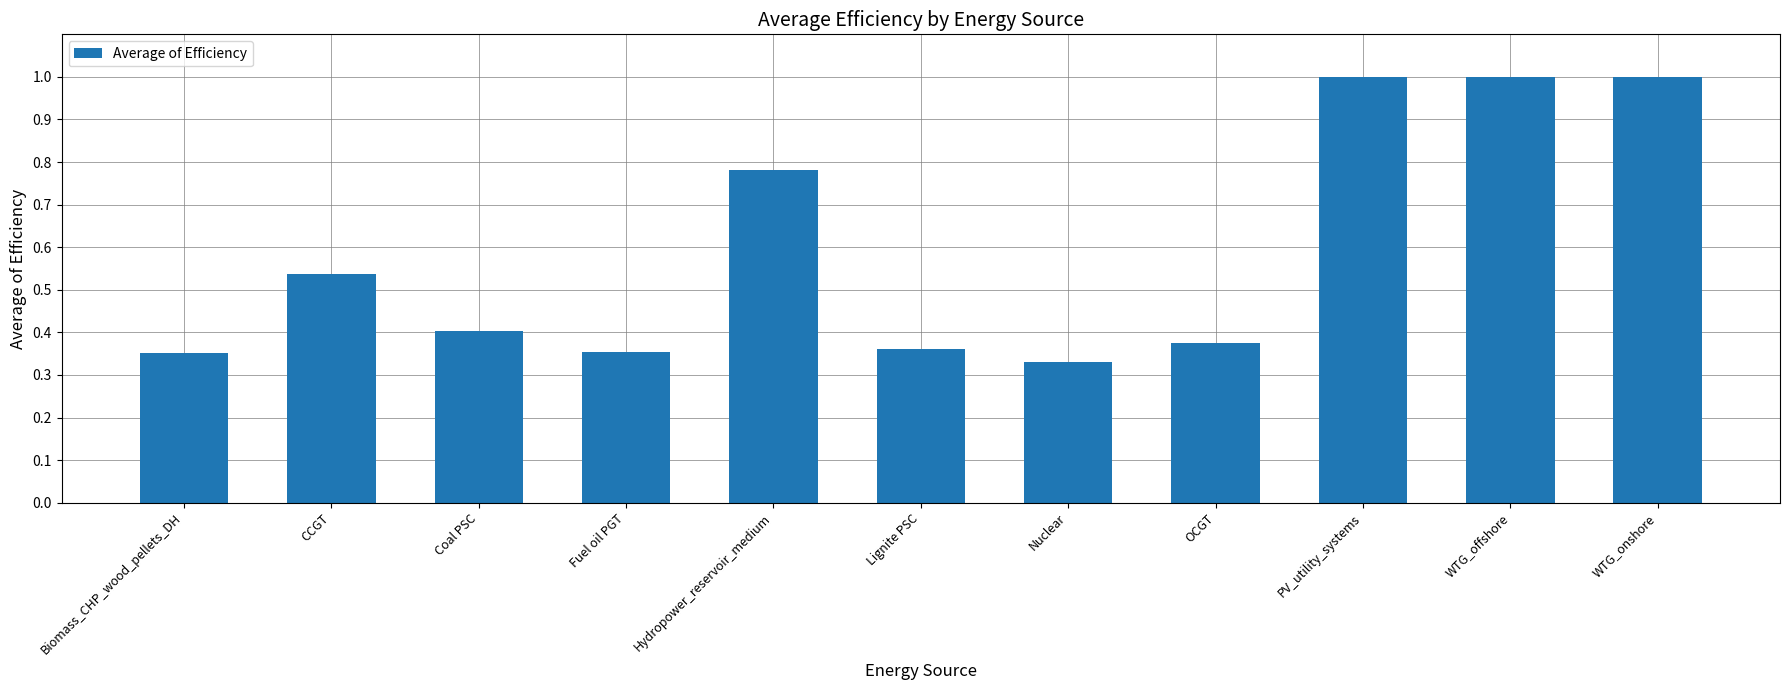

What is the difference between the maximum and minimum values?

0.7